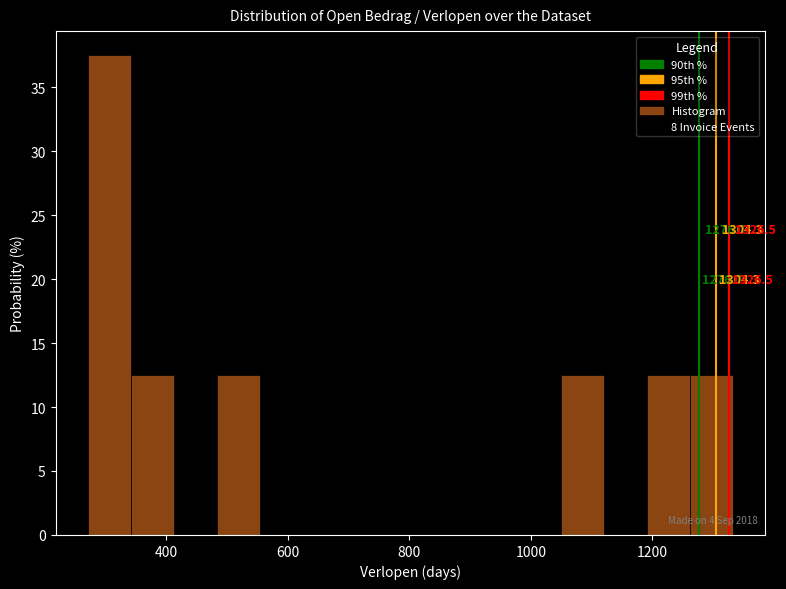

Around what value on the x-axis is the tallest bar? Give the approximate position of its centre, as read against the axis.

300